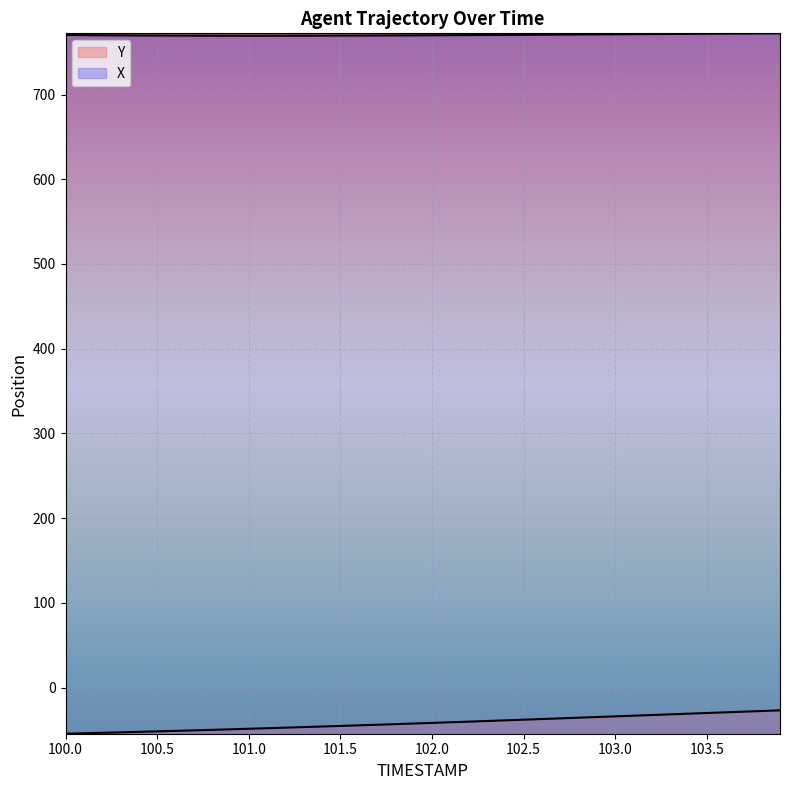

True or false: X and Y cross at least once.

False